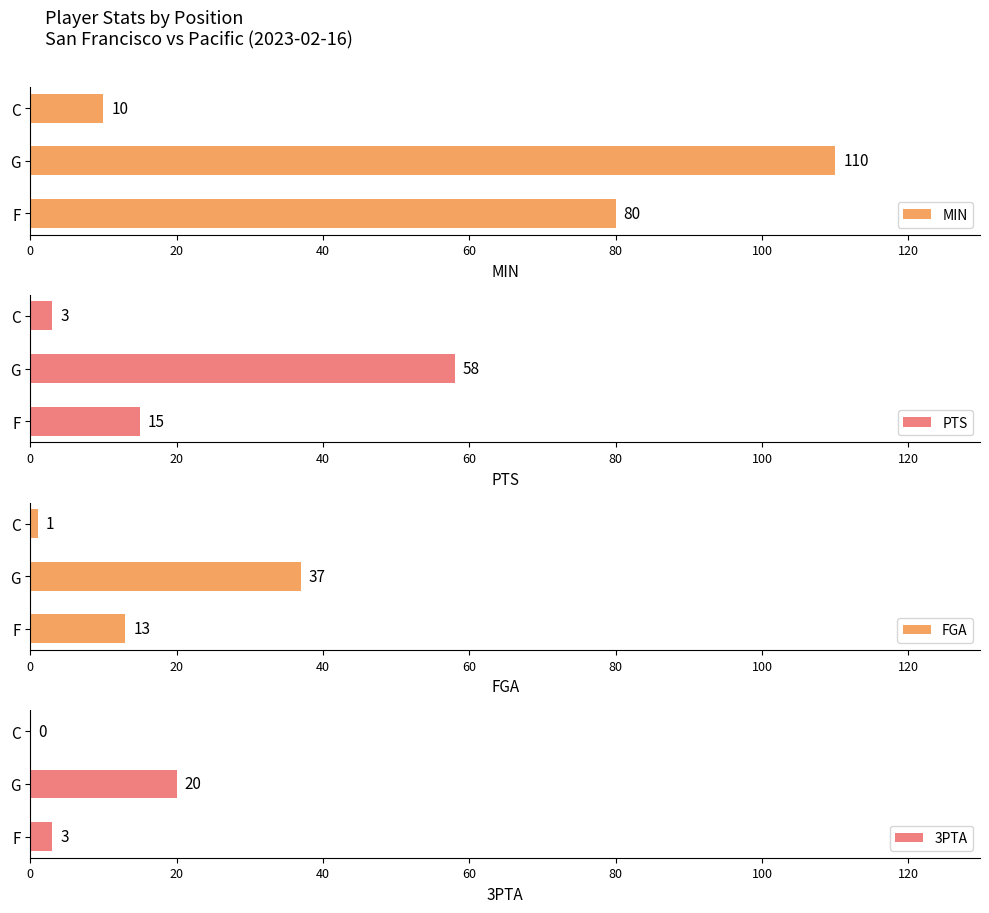

How many bars are there in total?

12